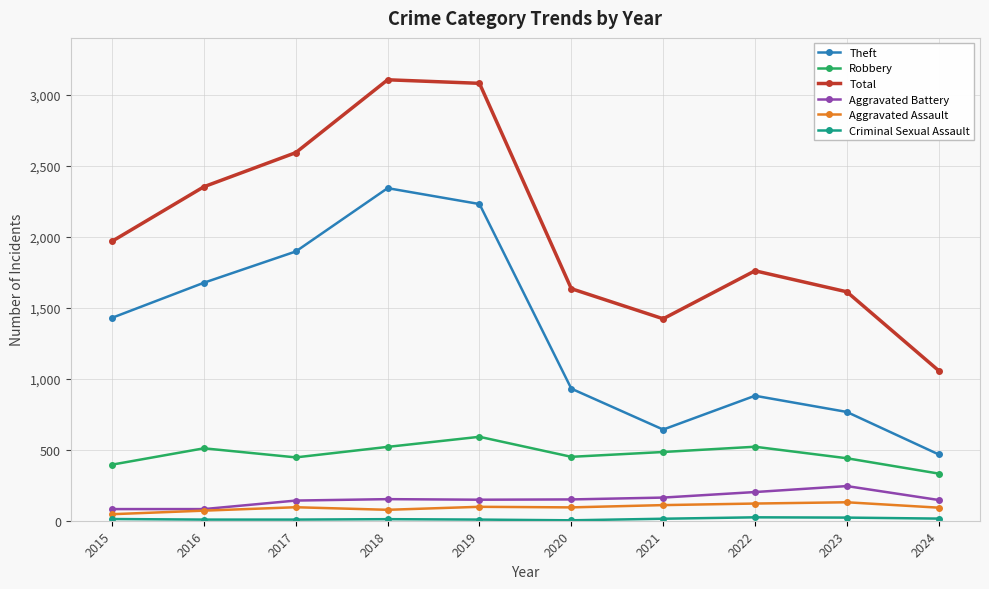

What is the average value of the Total series?

2058